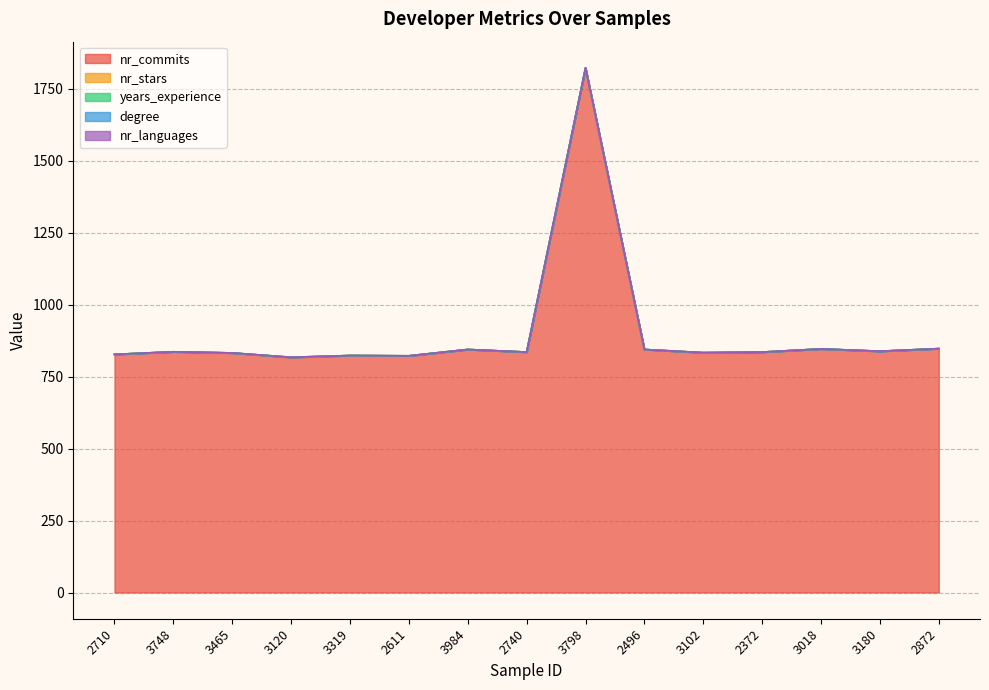

At which label does nr_commits reach its minimum?

3120